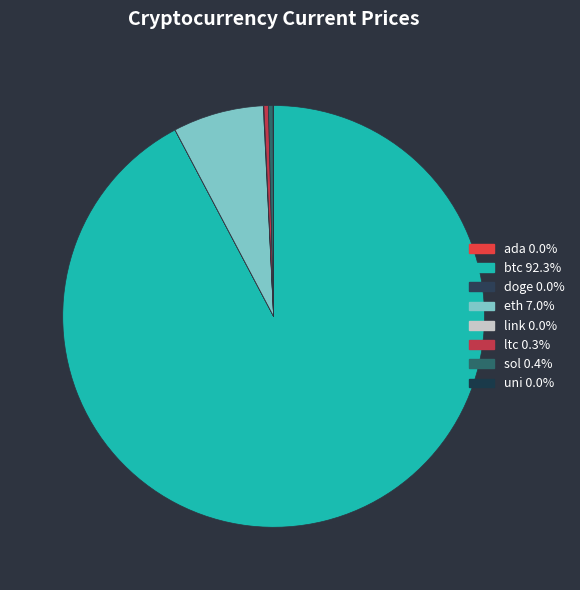

To the nearest percent, what is the difference between the largest and smallest slice percentages?

92%